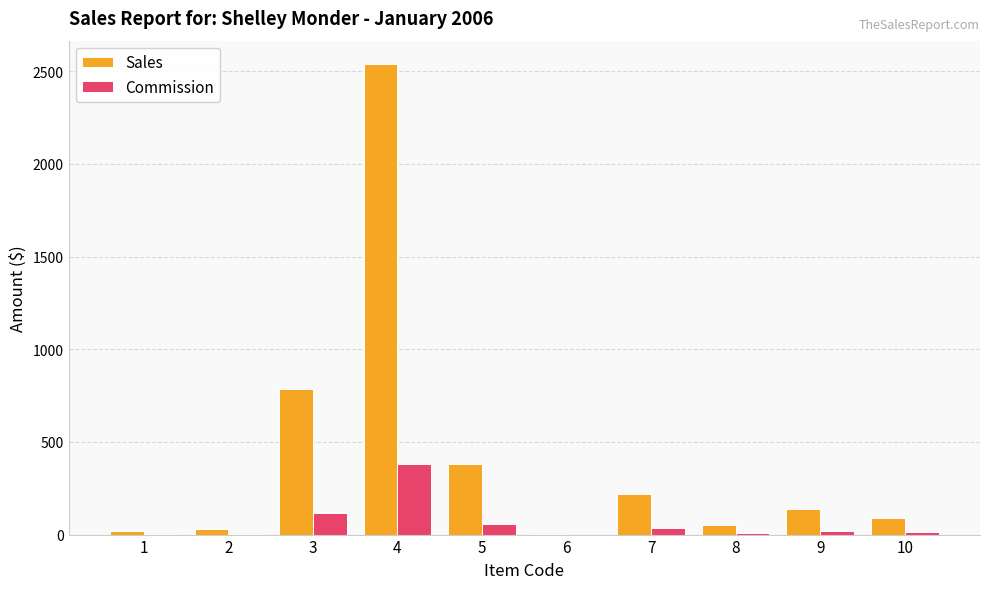

Where does the Sales series first go above 135?

3